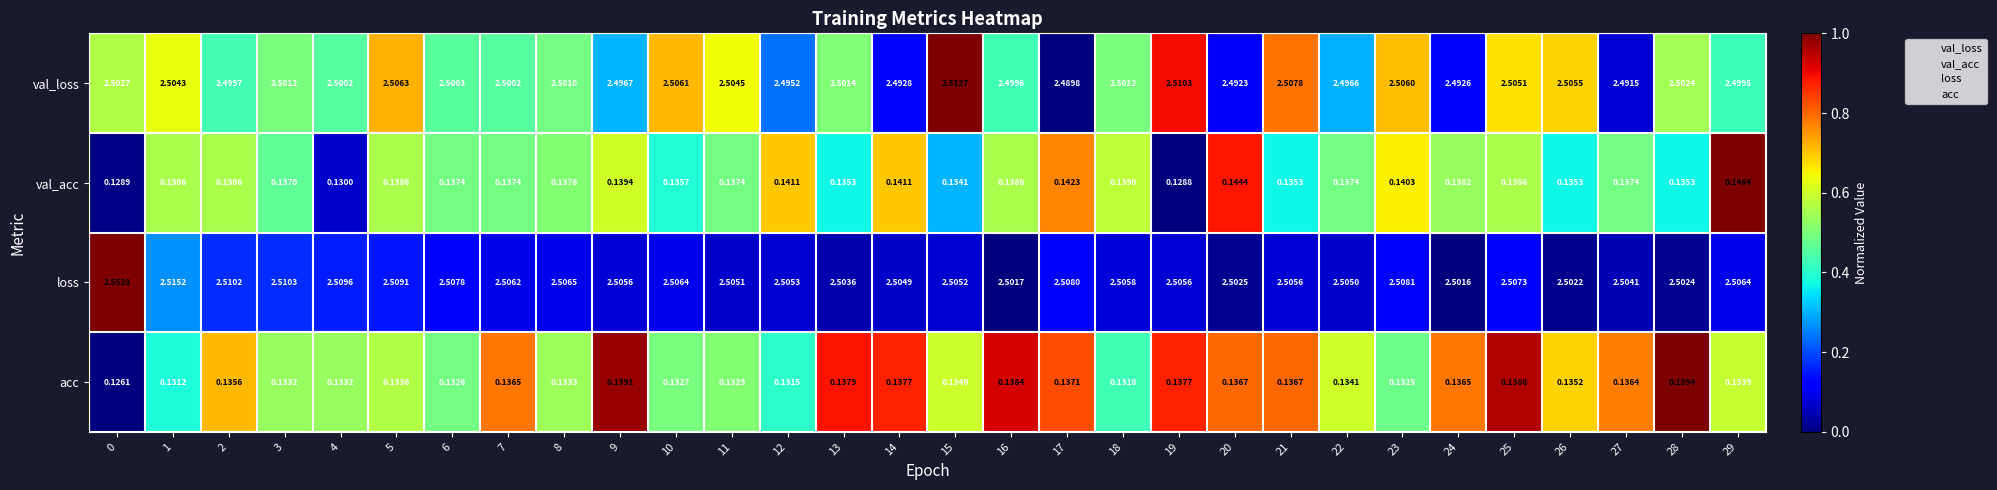

Which series has the largest range (max minus min)?

loss